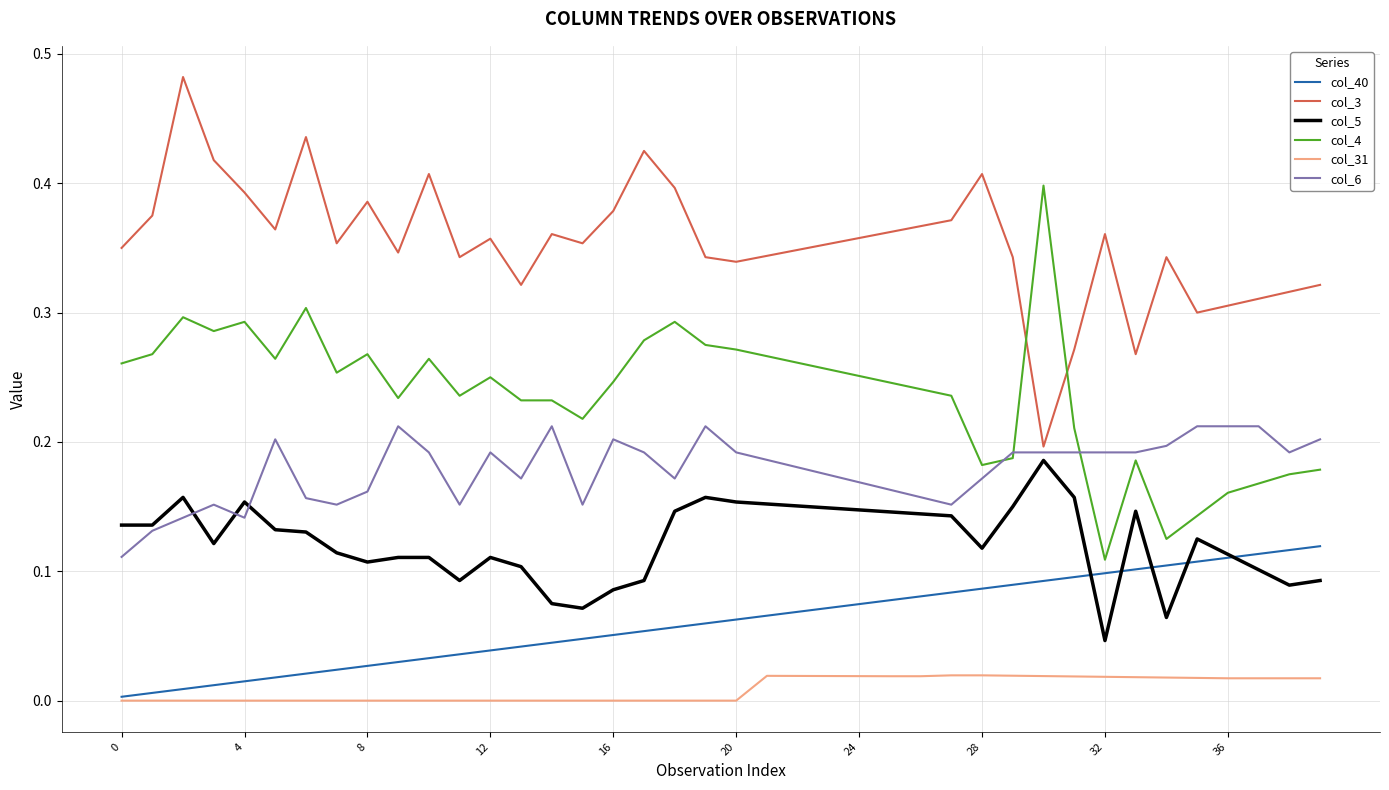

Which series has the largest total across all categories?

col_3